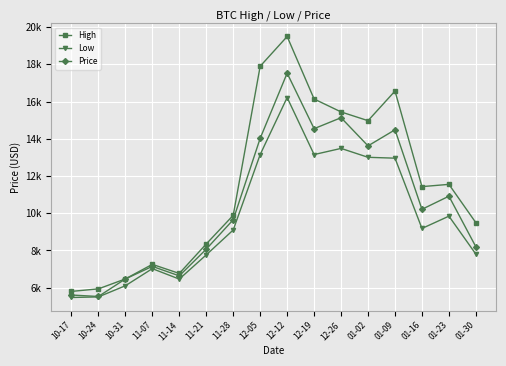

Is it true that High equals 9490.1 at 01-30?

True